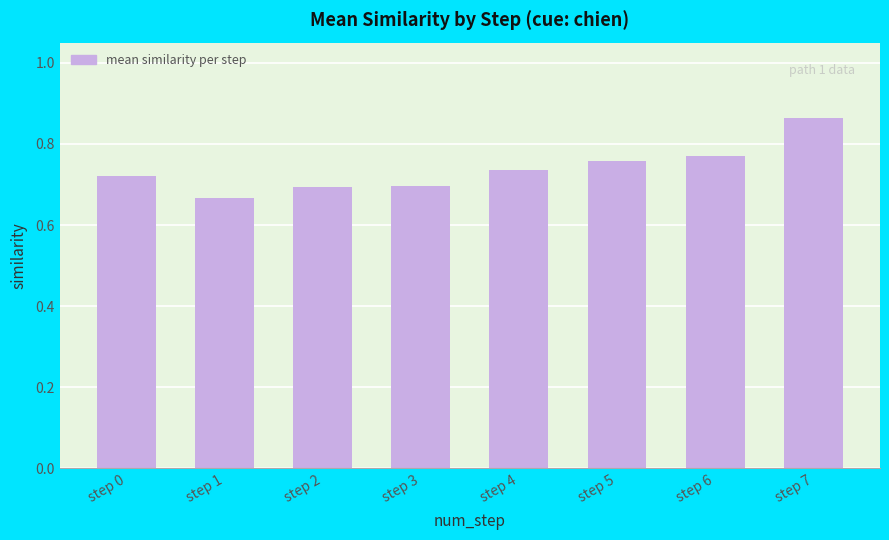

At which label is the value closest to 0?

step 1